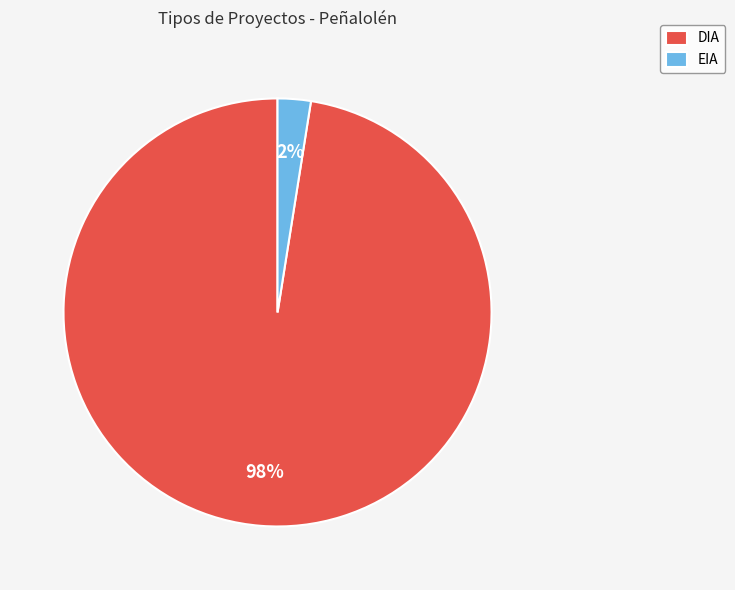

To the nearest percent, what percentage of the pie is DIA?

97%